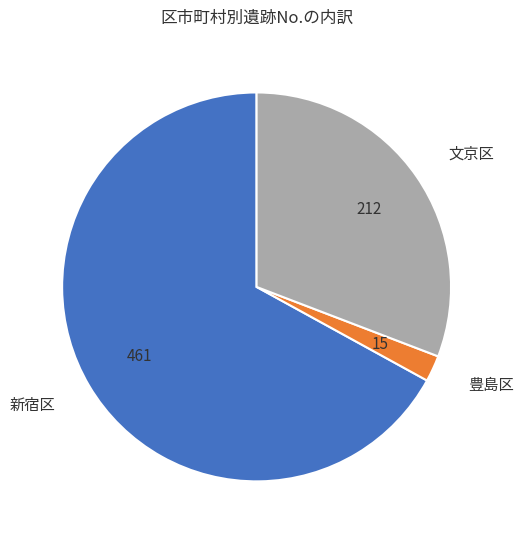

Between 文京区 and 新宿区, which is larger?

新宿区